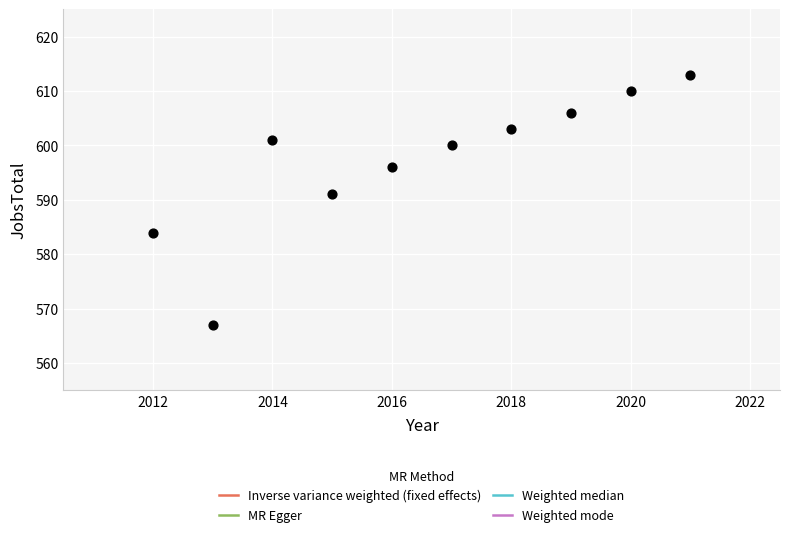

What Y value in the scatter plot is closest to 590?

591